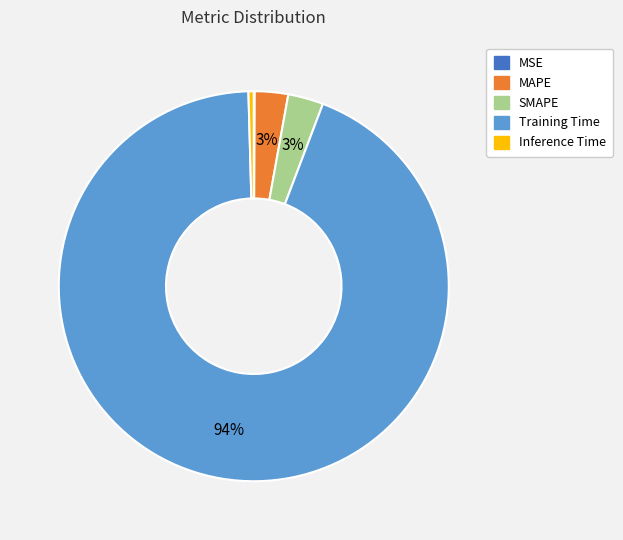

The MAPE slice represents 9% of the pie. True or false?

False